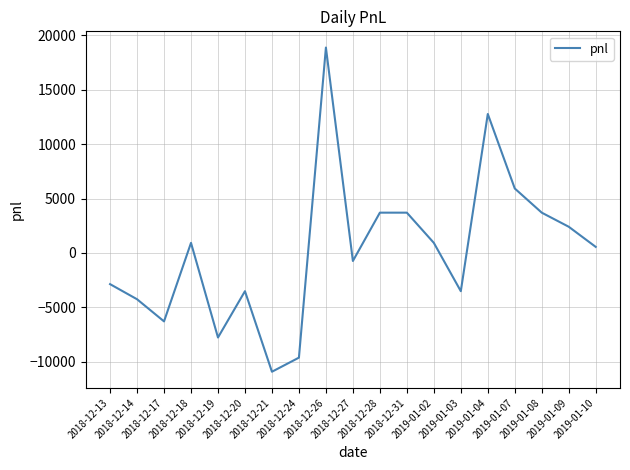

Reading right to left, transcribe all the data shown in this chart.

555.0	2405.0	3700.0	5920.0	12765.0	-3515.0	925.0	3700.0	3700.0	-740.0	18870.0	-9620.0	-10915.0	-3515.0	-7770.0	925.0	-6290.0	-4255.0	-2867.5